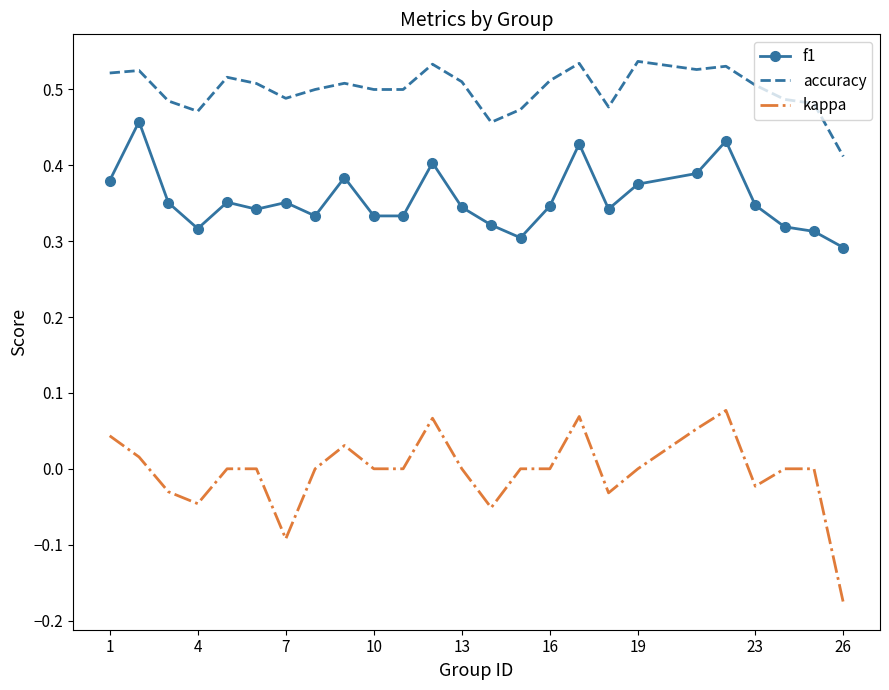

True or false: accuracy and f1 intersect in this chart.

False